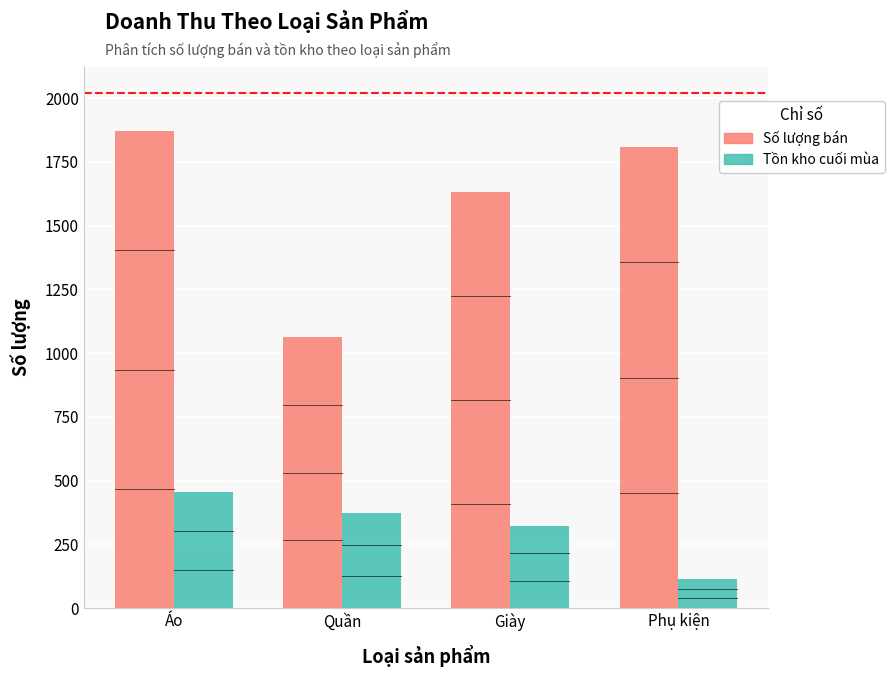

Is it true that Số lượng bán equals 1807 at Phụ kiện?

True